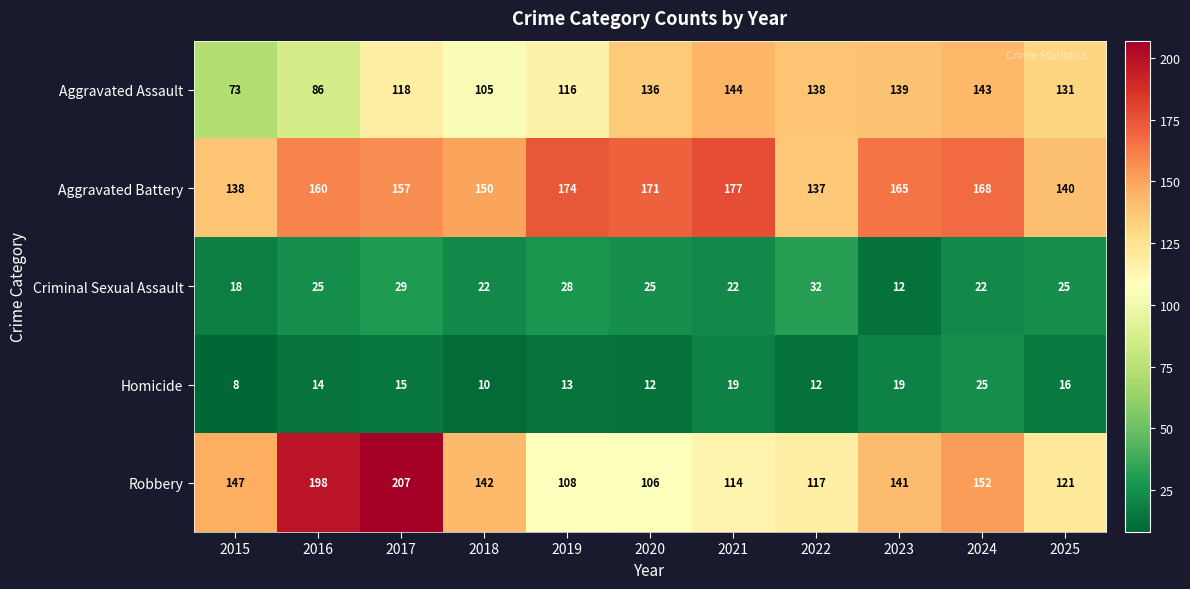

What is the difference between the Robbery values at 2015 and 2024?

5